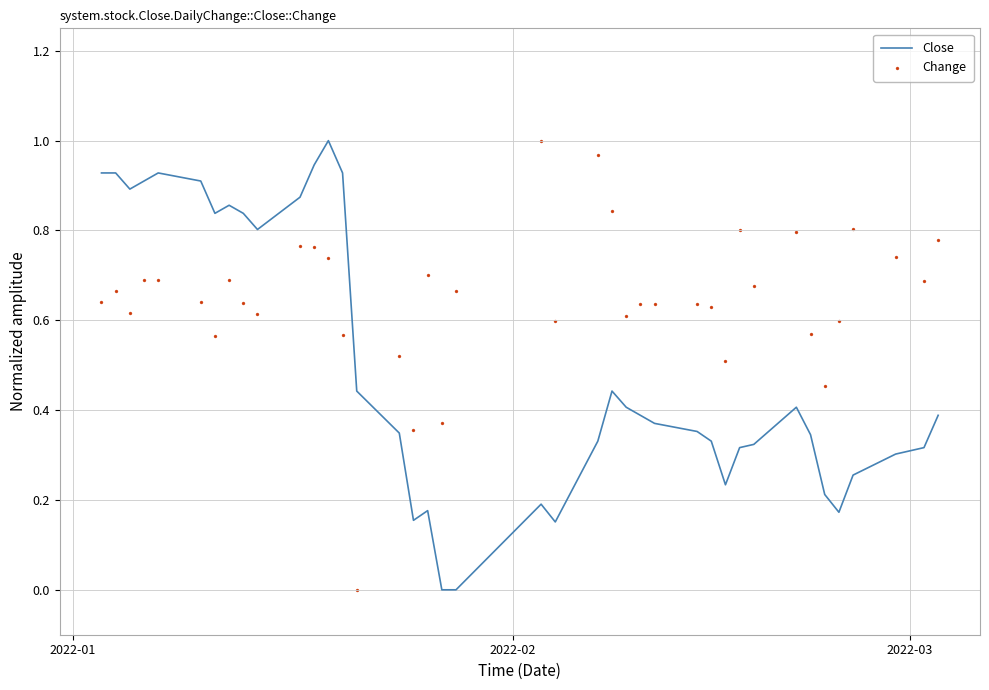

Which series has the largest total across all categories?

Change